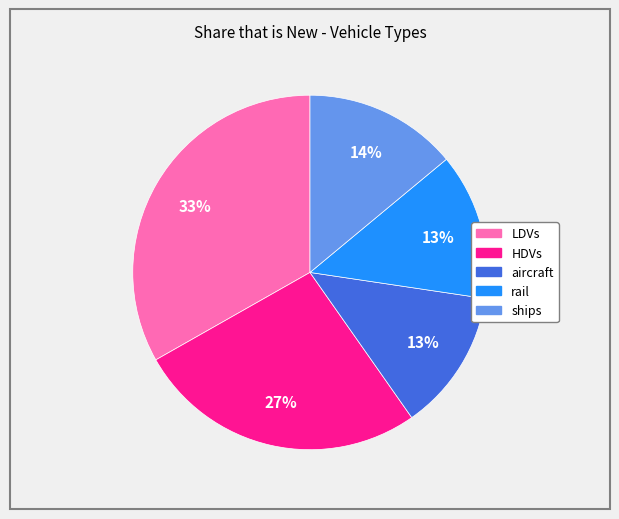

Is there any slice that represents more than half of the pie?

No